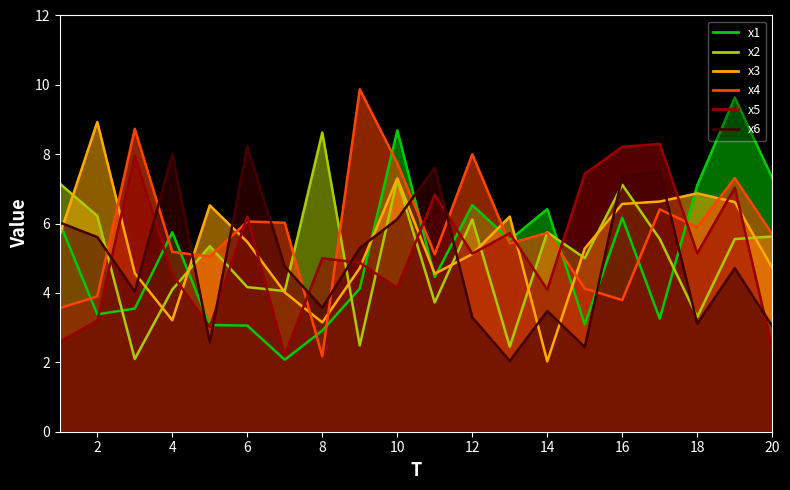

The value of x5 at 10 is 4.1. True or false?

True